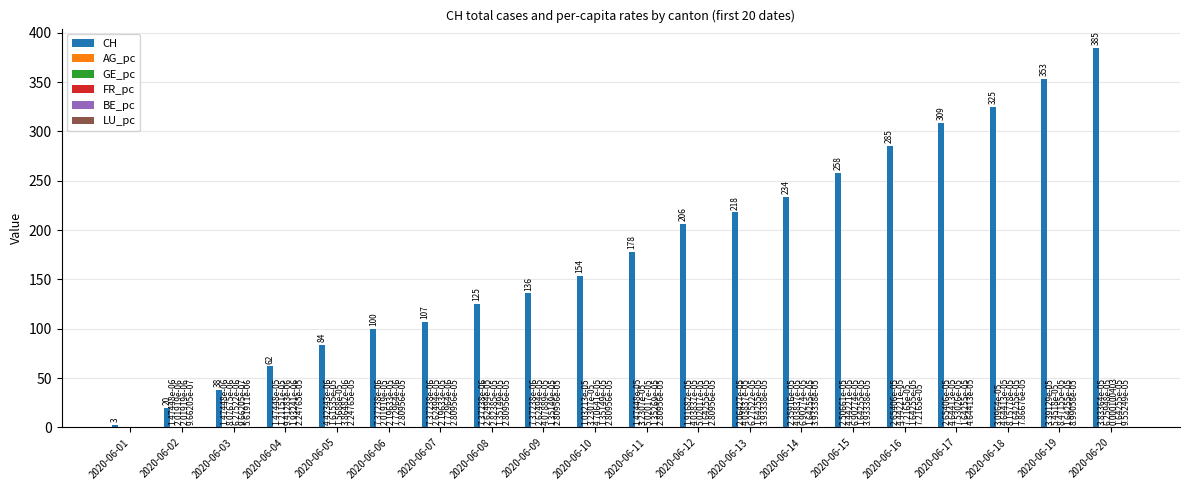

At which category is the sum across all series the highest?

2020-06-20